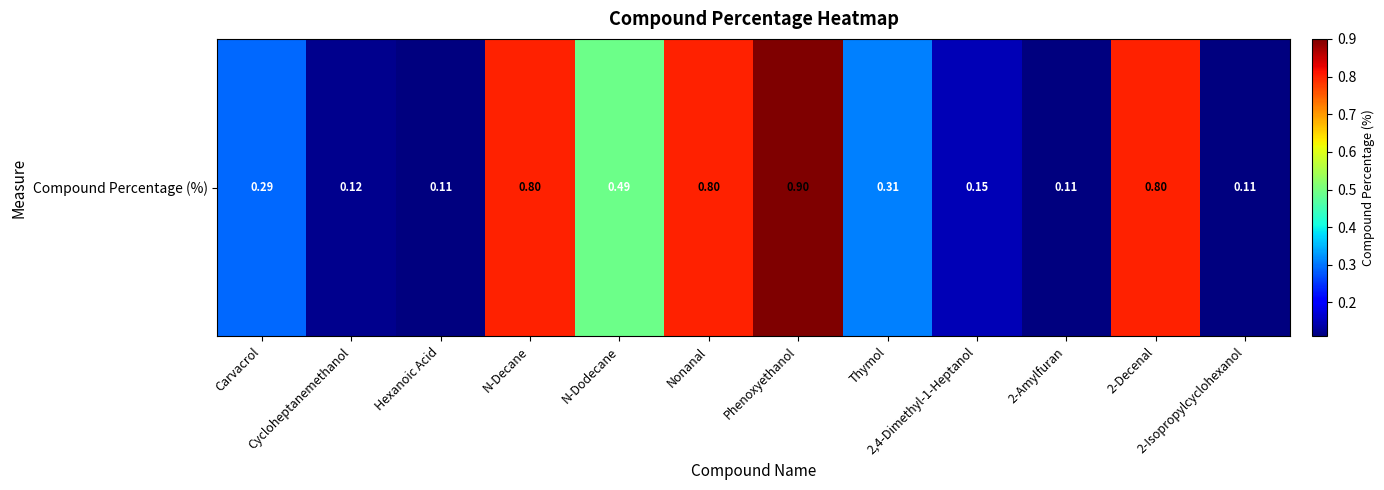

Read the value at Thymol.

0.3